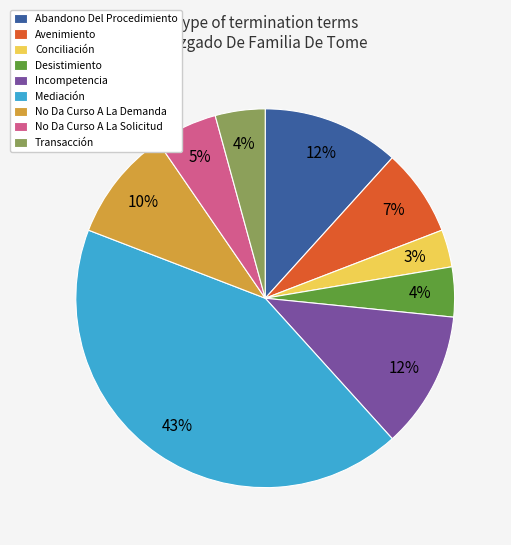

Do Transacción and No Da Curso A La Demanda together represent more than half of the pie?

No